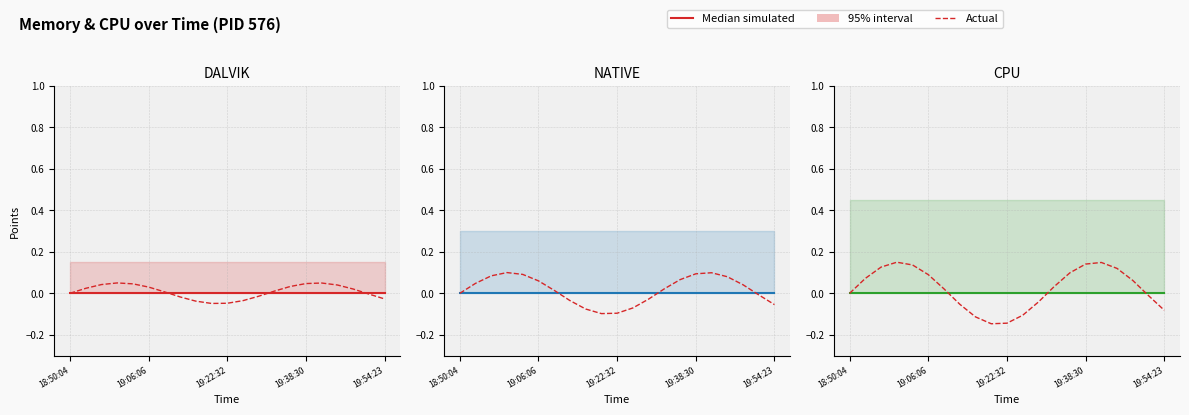

The Actual series shows 0.2 at 16. True or false?

False